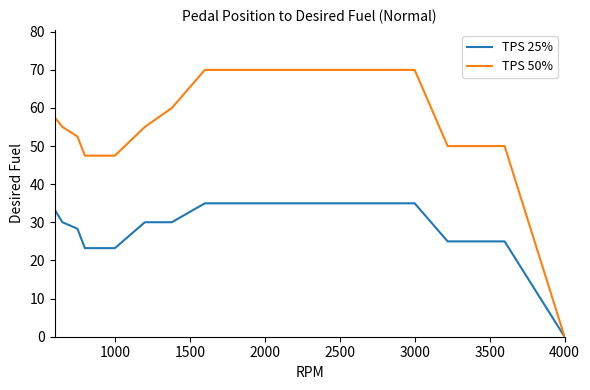

What are all the series names shown in the legend?

TPS 25%, TPS 50%